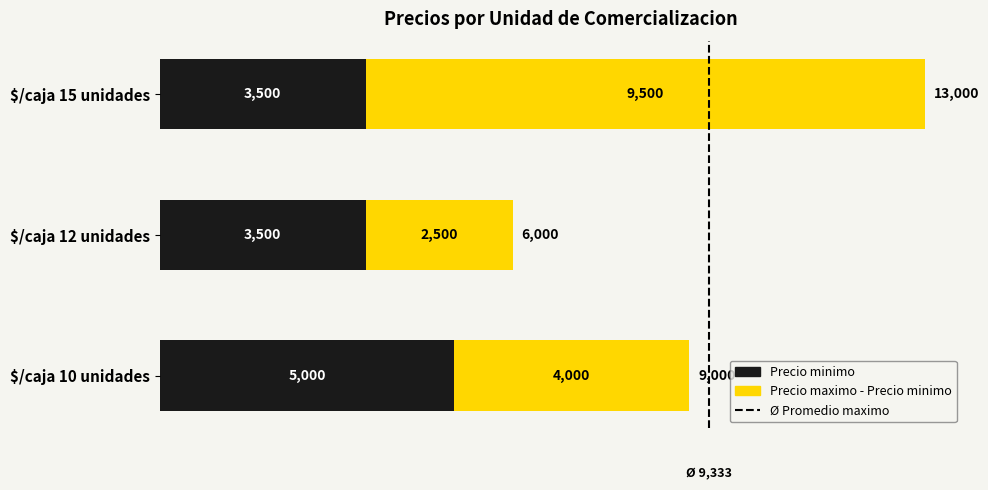

The Precio minimo series shows 7043 at $/caja 10 unidades. True or false?

False